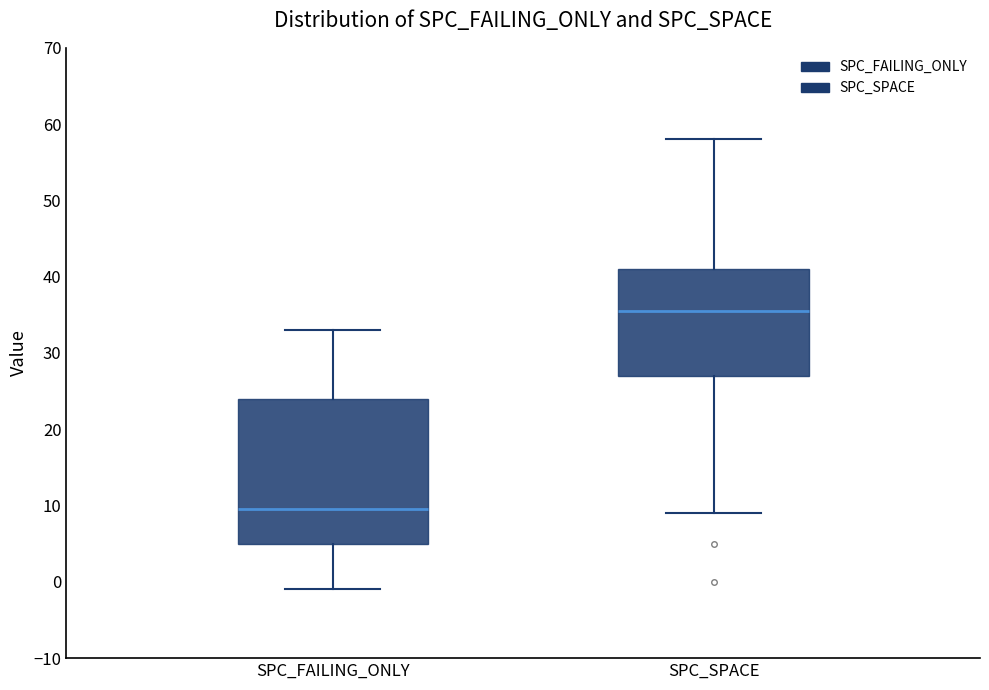

Reading left to right, read every box against the y-axis: the position of its median line, the range the box covers, and the ends of its whiskers. The values are not printed on the chart, so give them approximately, as read against the axis.

SPC_FAILING_ONLY: median 10, box 5 to 24, whiskers -1 to 33
SPC_SPACE: median 36, box 27 to 41, whiskers 9 to 58